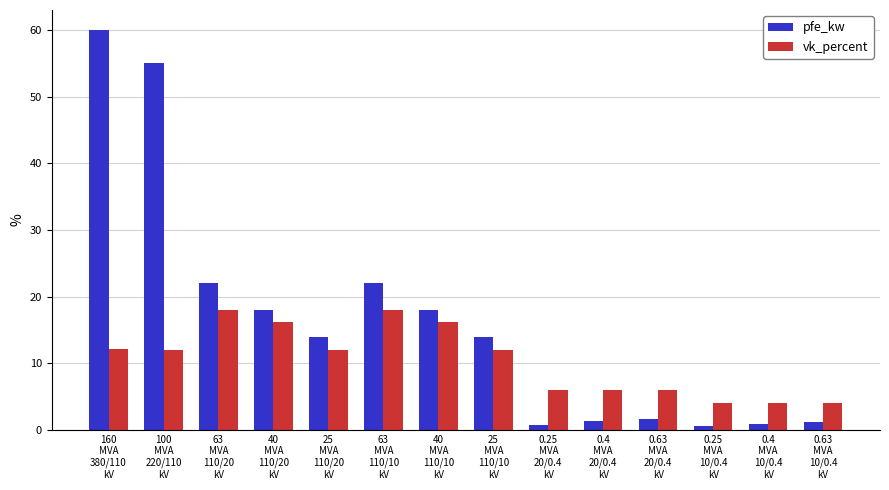

What is the approximate value of vk_percent at 160
MVA
380/110
kV?

12.2